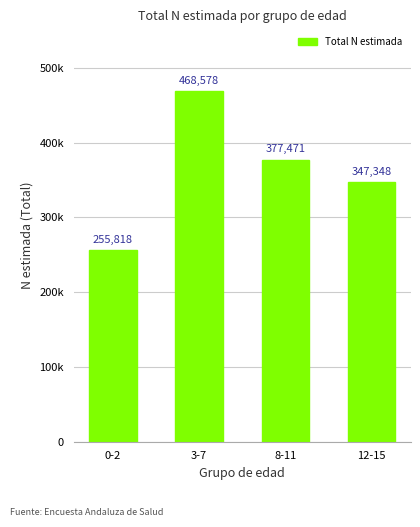

Where is the data nearest to the value 362198?

12-15